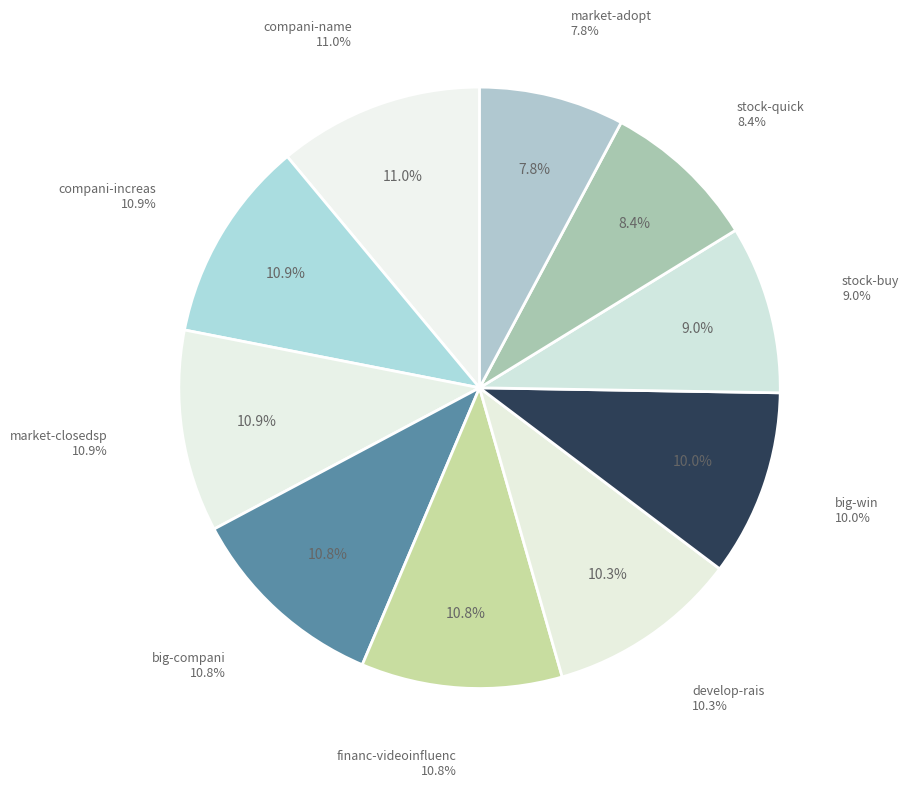

Rank the categories by value from highest to lowest.

compani-name, compani-increas, market-closedsp, big-compani, financ-videoinfluenc, develop-rais, big-win, stock-buy, stock-quick, market-adopt